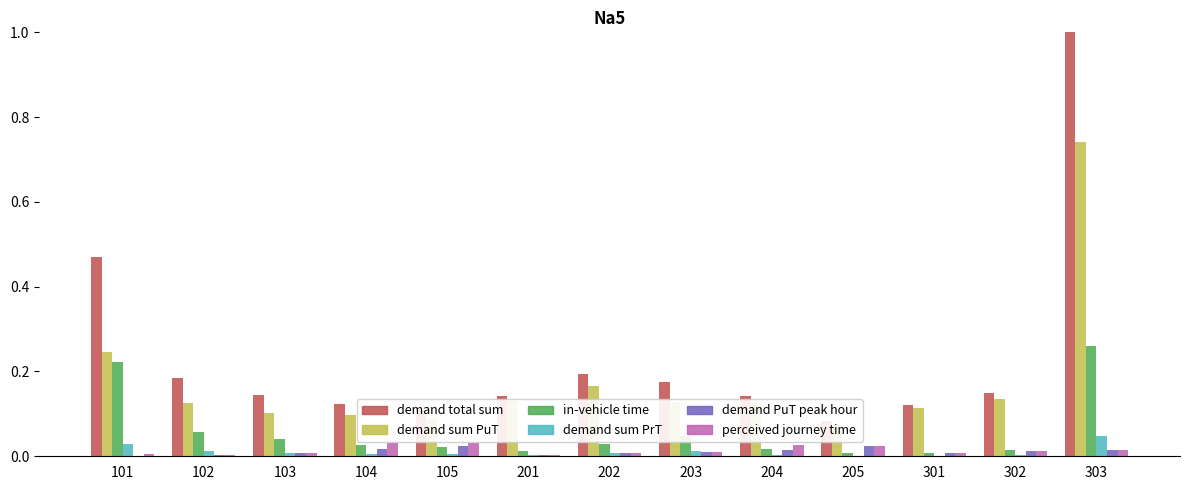

Which label corresponds to the smallest value in the chart?

101